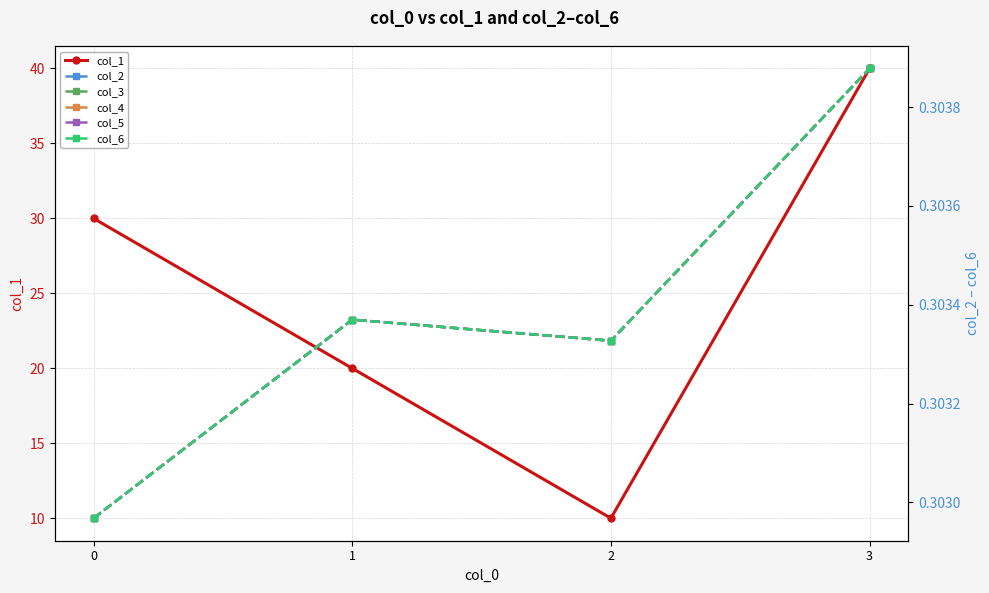

Is it true that col_6 equals 0.4 at 1?

False